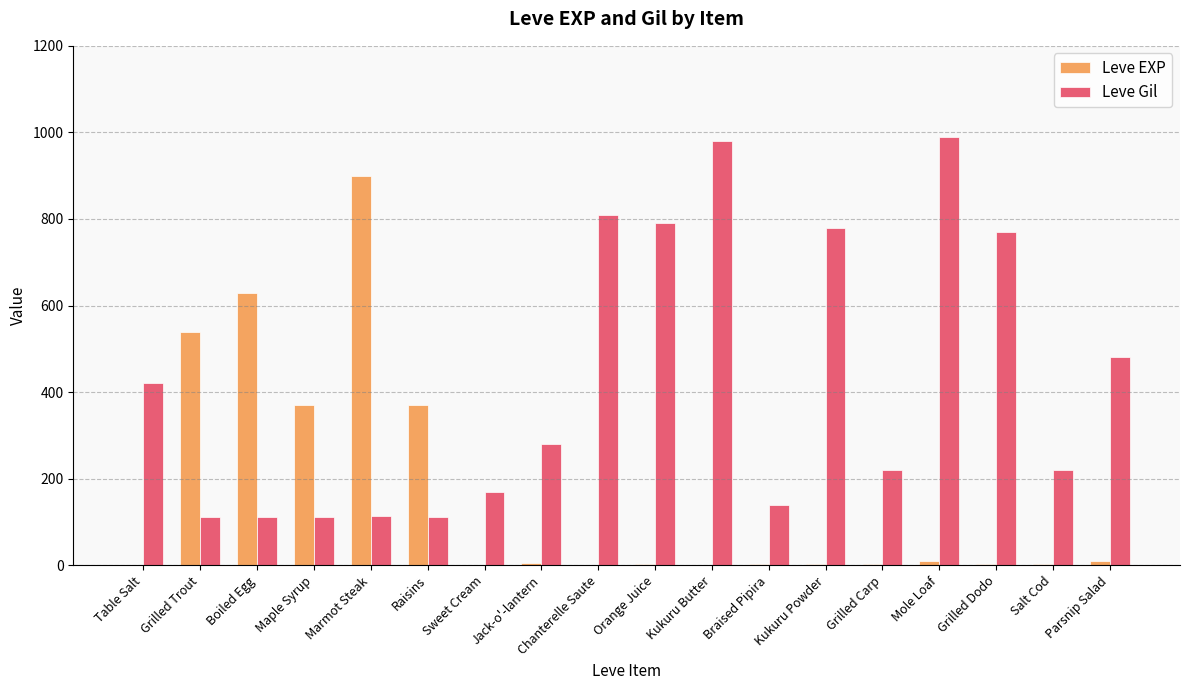

What is the highest value of the Leve EXP series?

900